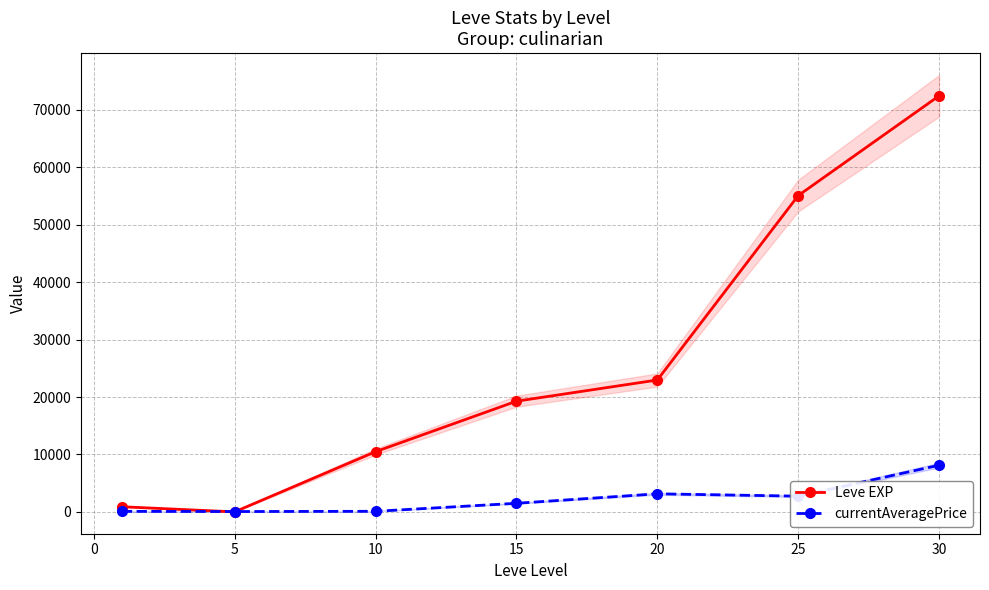

True or false: Leve EXP has more than 0 interior local peaks.

False